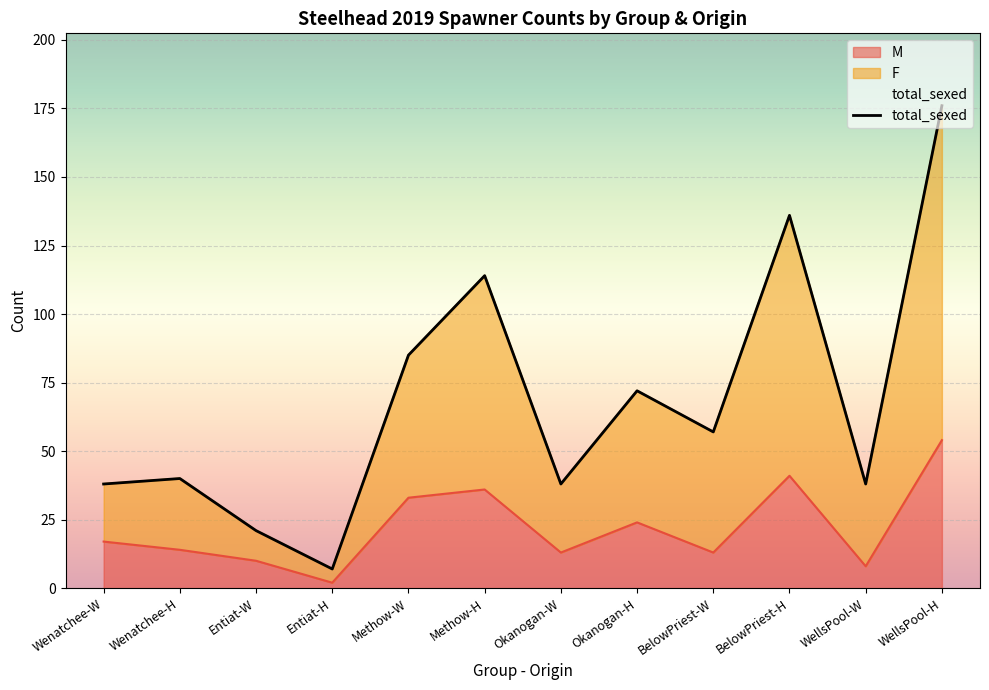

Where does the total_sexed series first go above 57?

Methow-W